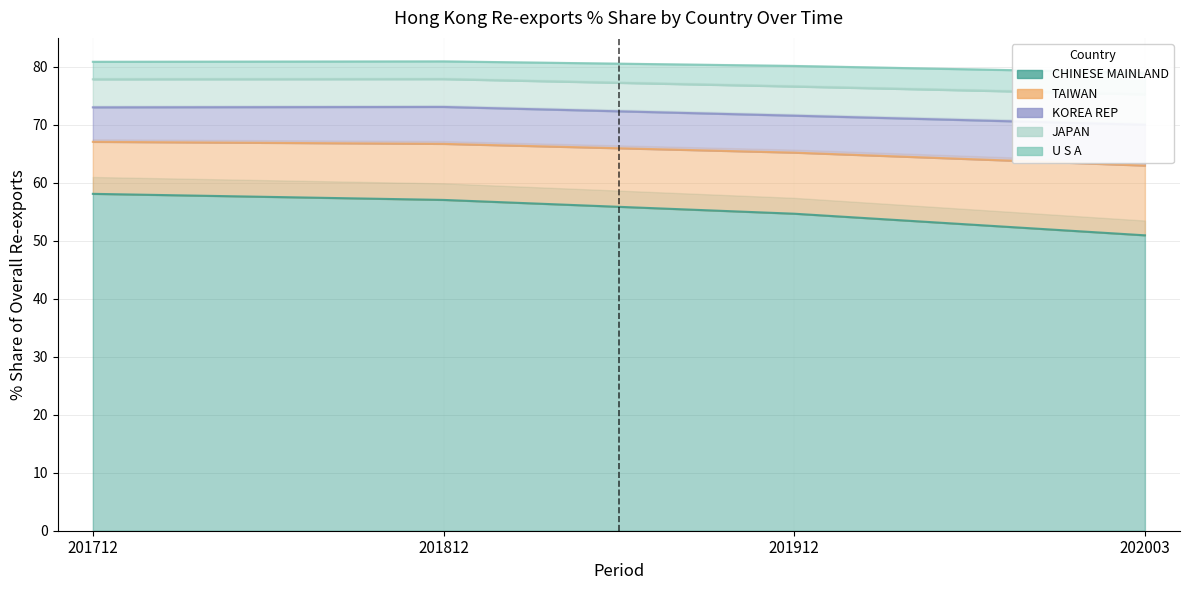

Between which two adjacent categories do 201712 % Share and 201912 % Share first intersect?

CHINESE MAINLAND and TAIWAN